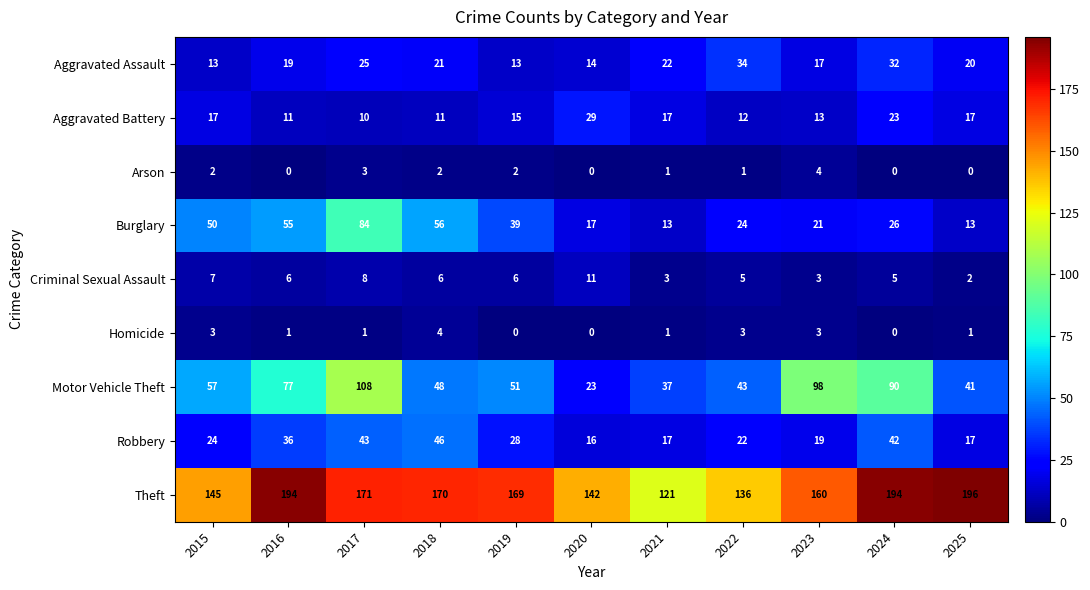

What is the sum of the Burglary values at 2015 and 2016?

105